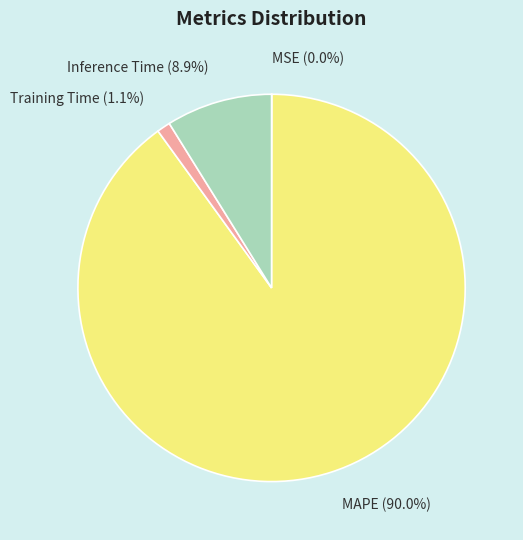

Does MAPE (90.0%) represent more than half of the total?

Yes